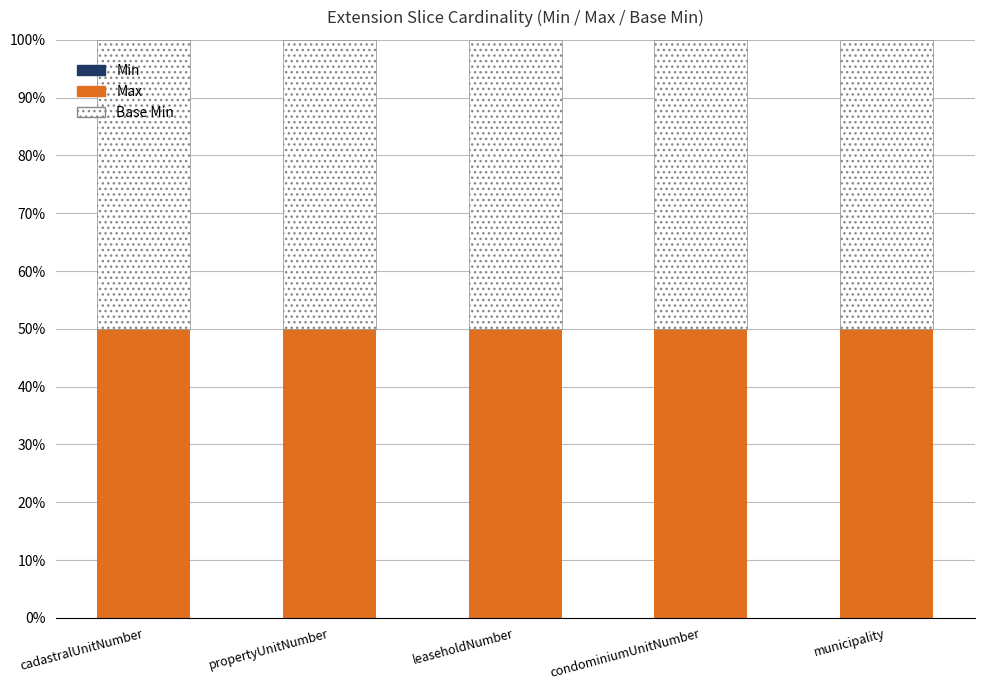

What is the label of the 5th bar from the left?

municipality